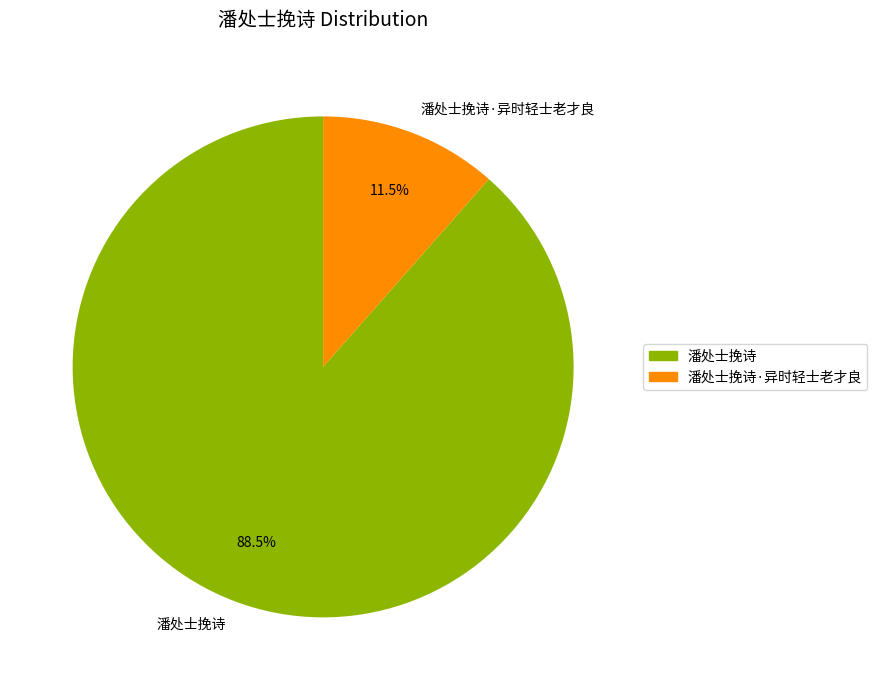

What is the largest slice in the pie chart?

潘处士挽诗